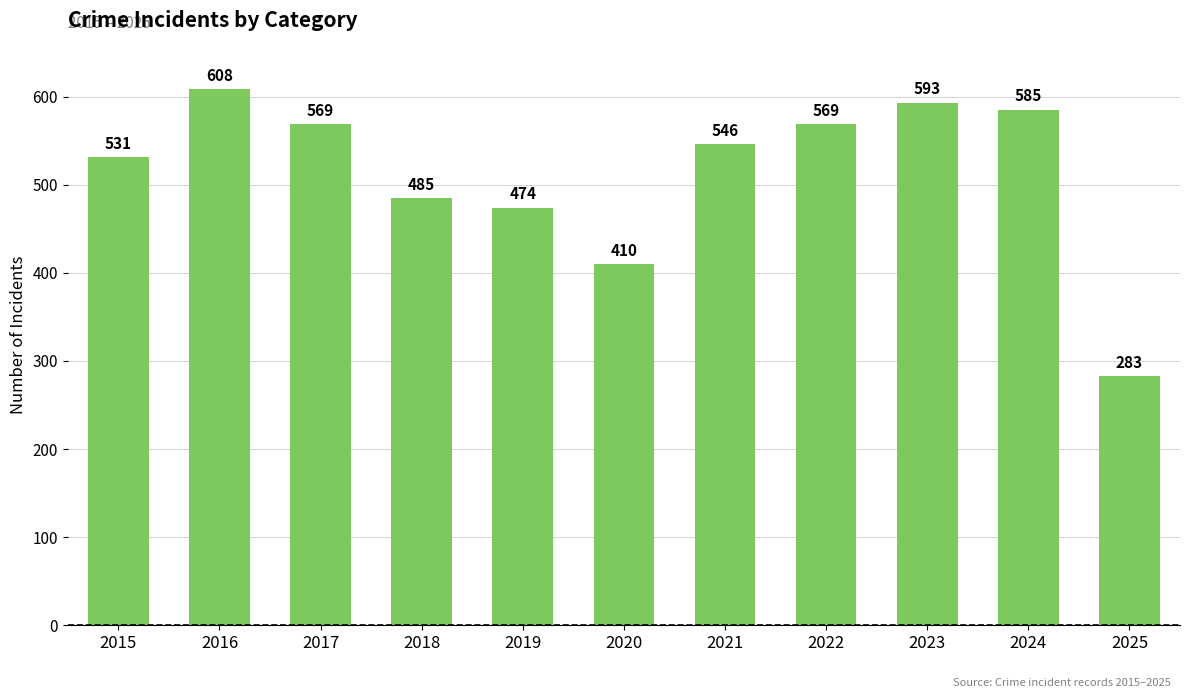

Where is the data nearest to the value 445?

2019